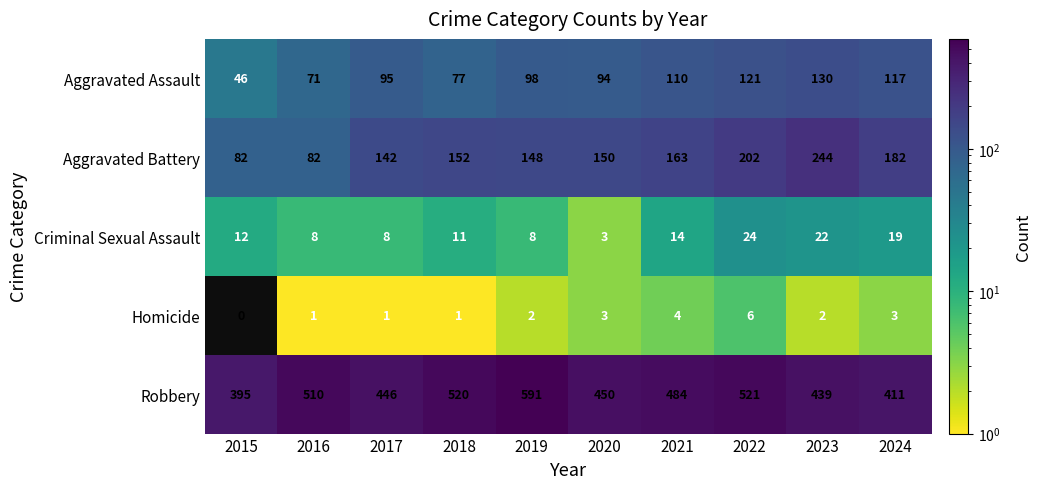

How many data points does each series have?

10